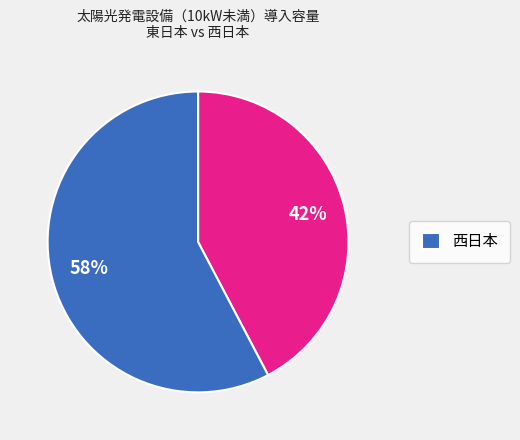

To the nearest percent, what is the average slice percentage?

50%